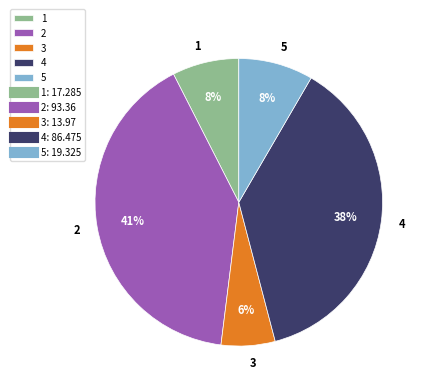

To the nearest percent, what percentage of the pie is 3?

6%